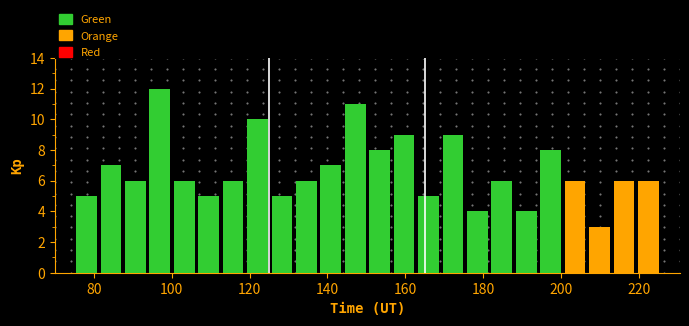

Around what value on the x-axis is the tallest bar? Give the approximate position of its centre, as read against the axis.

96